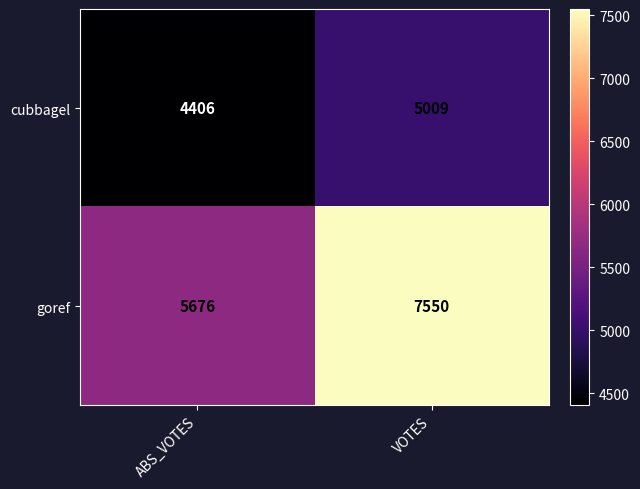

List the labels in order of goref value, largest first.

VOTES, ABS_VOTES